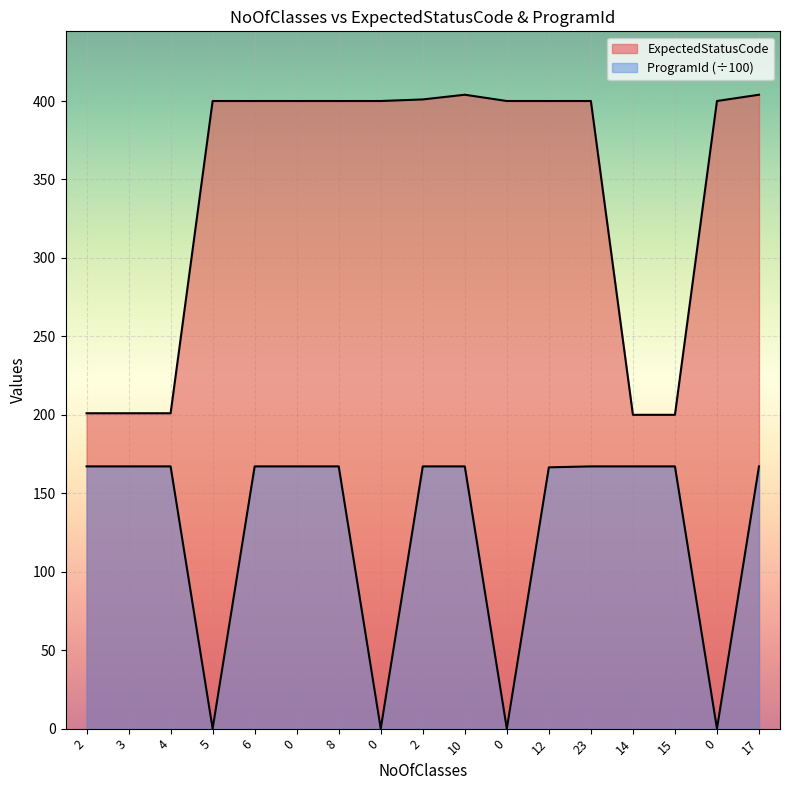

What is the difference between the ProgramId values at 0 and 2?

167.1